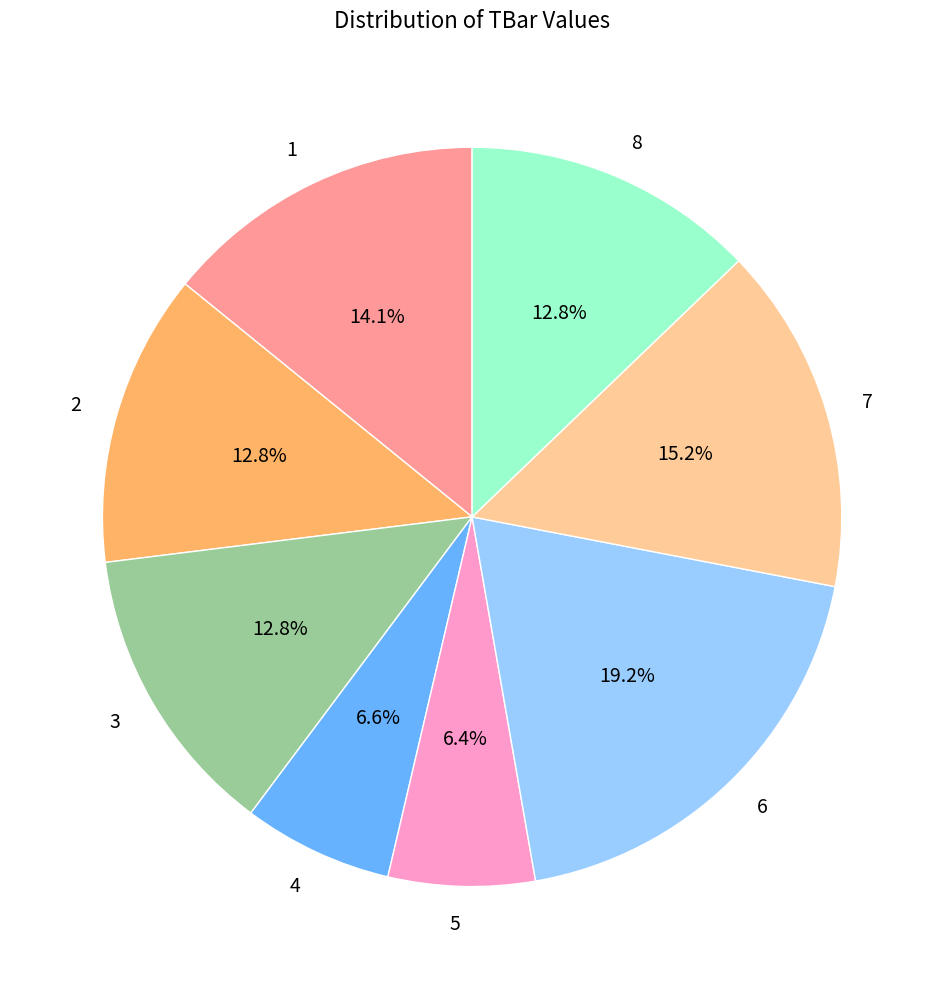

Which slice is the largest?

6